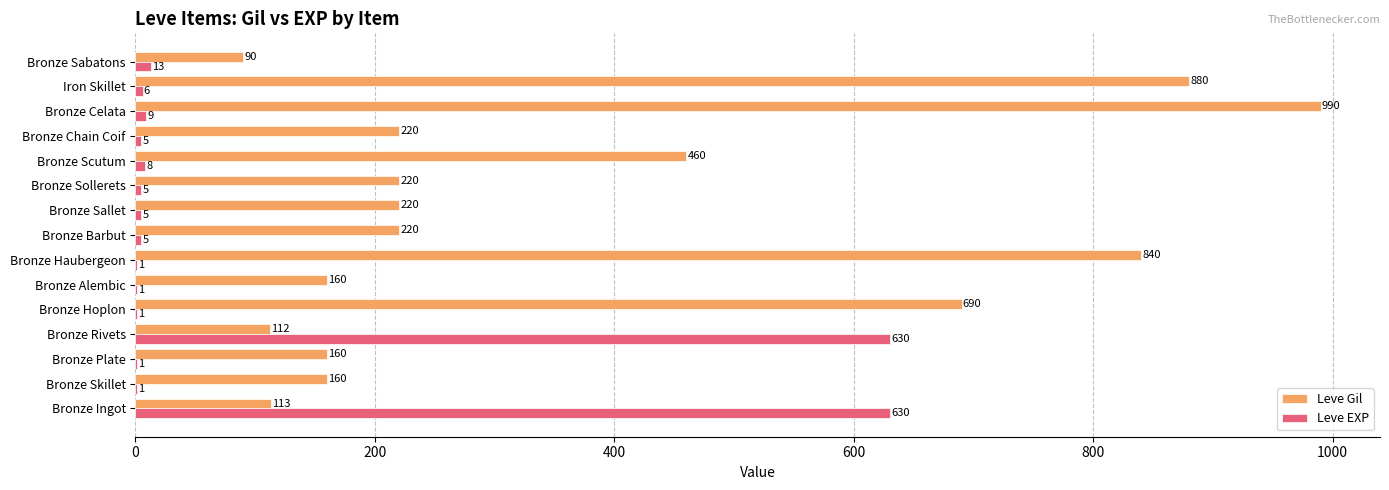

What is the sum of all Leve EXP values?

1321